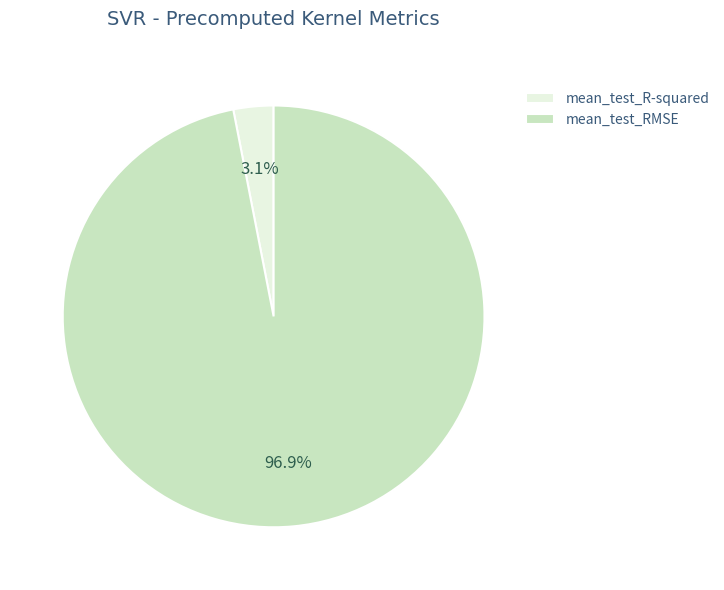

To the nearest percent, what percentage of the pie is mean_test_R-squared?

3%